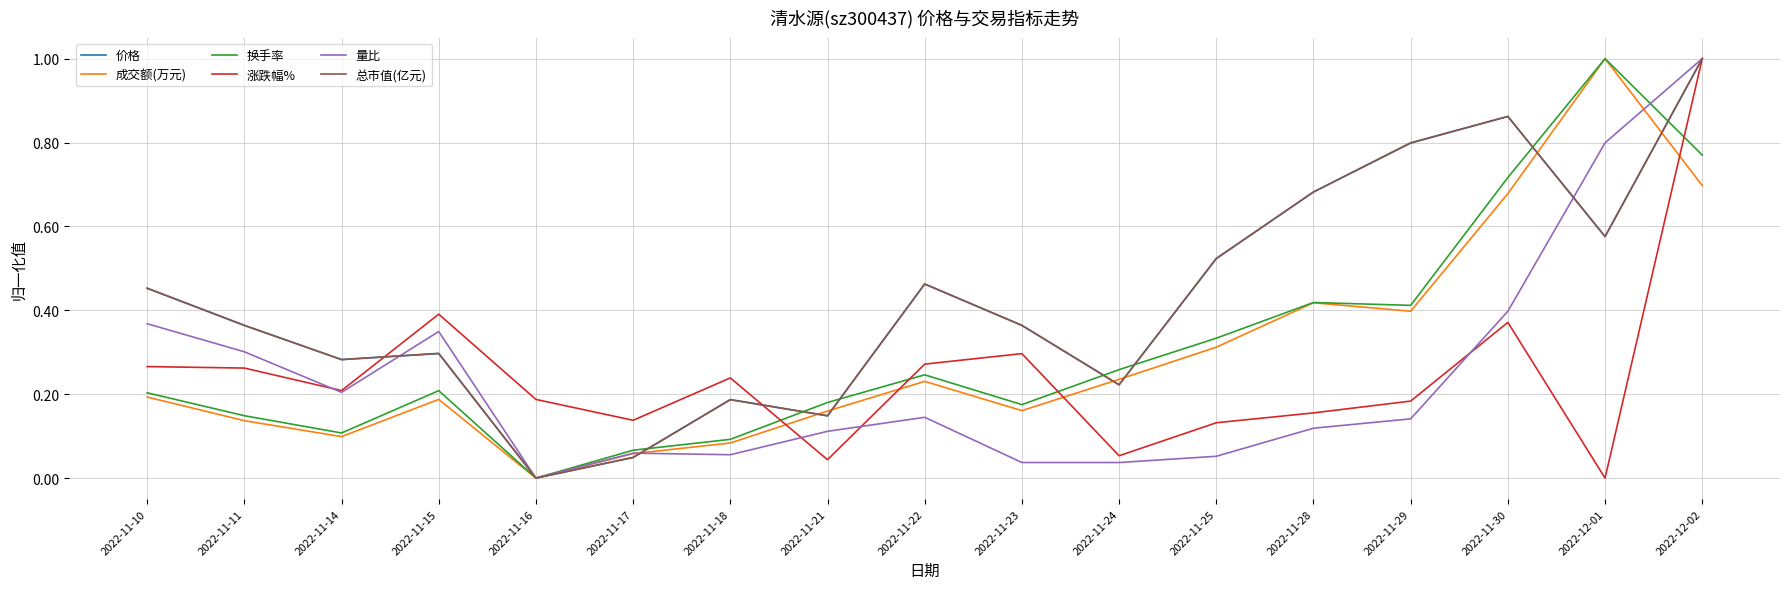

At which label does 成交额(万元) reach its minimum?

2022-11-16